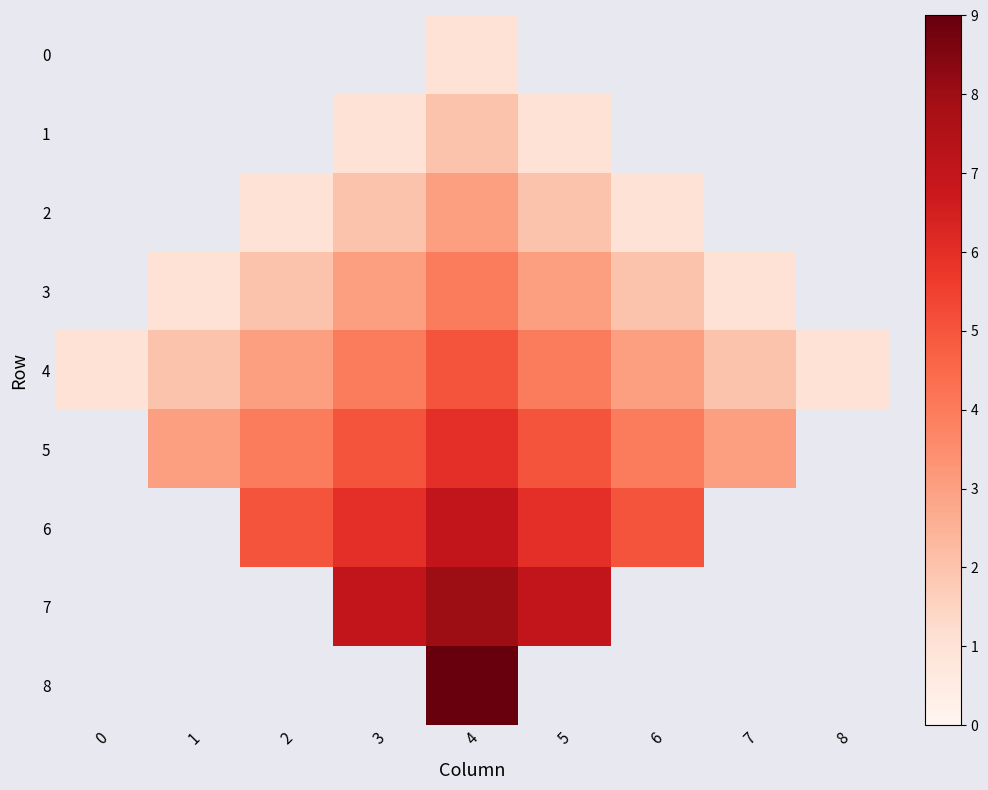

Between 2 and 8, which series saw the biggest shift?

4